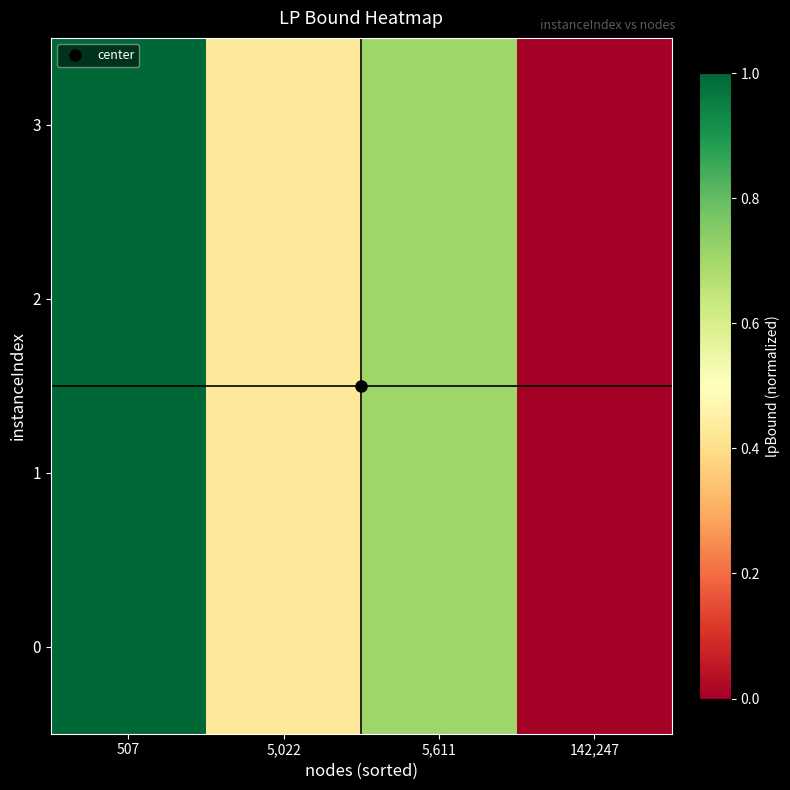

At which category is the sum across all series the highest?

507